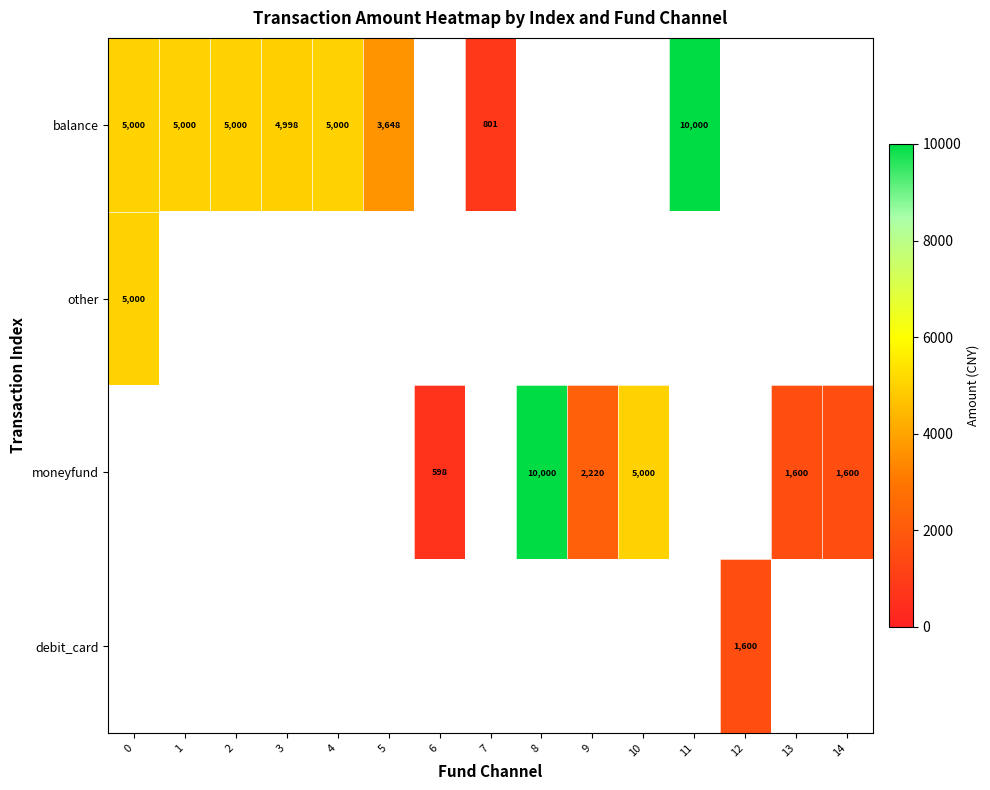

Is it true that balance equals 3648 at 5?

True